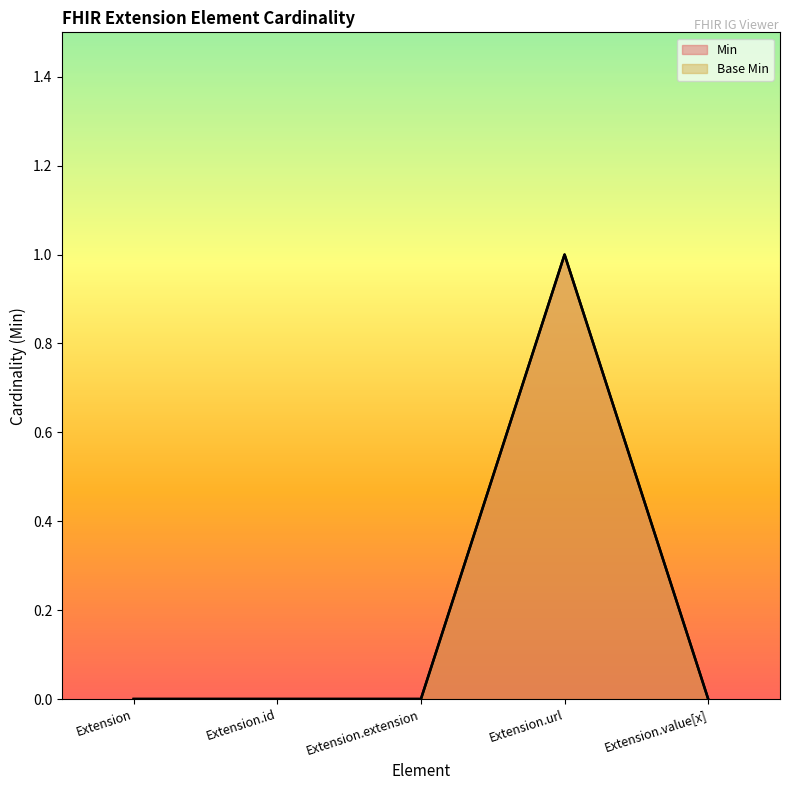

At which category does Min reach its first local peak?

Extension.url